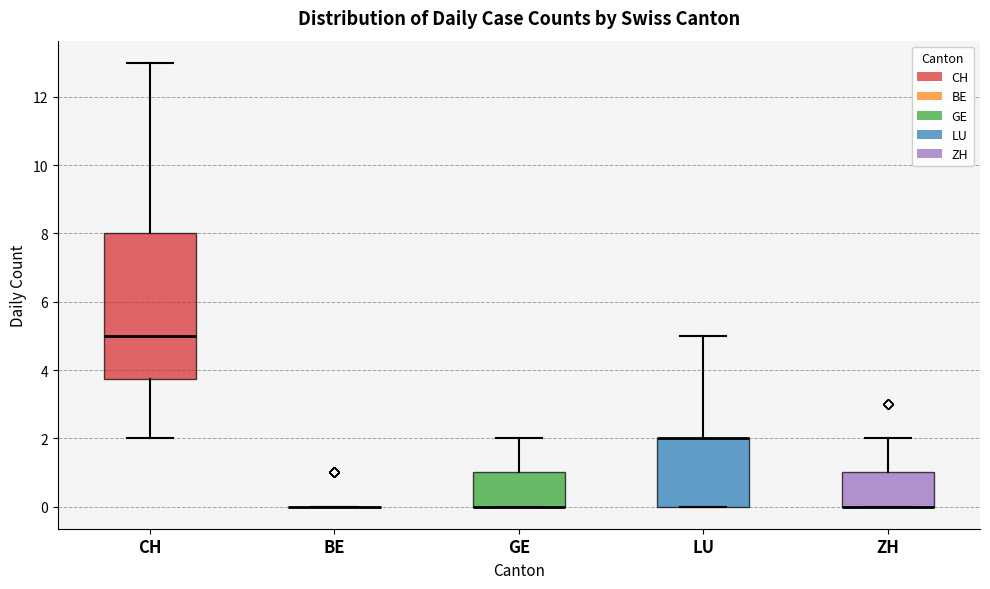

Reading left to right, read every box against the y-axis: the position of its median line, the range the box covers, and the ends of its whiskers. The values are not printed on the chart, so give them approximately, as read against the axis.

CH: median 5.0, box 3.8 to 8.0, whiskers 2.0 to 13.0
BE: box collapsed to a line at 0.0, whiskers 0.0 to 0.0
GE: median 0.0 (drawn on the box's lower edge), box 0.0 to 1.0, whiskers 0.0 to 2.0
LU: median 2.0 (drawn on the box's upper edge), box 0.0 to 2.0, whiskers 0.0 to 5.0
ZH: median 0.0 (drawn on the box's lower edge), box 0.0 to 1.0, whiskers 0.0 to 2.0